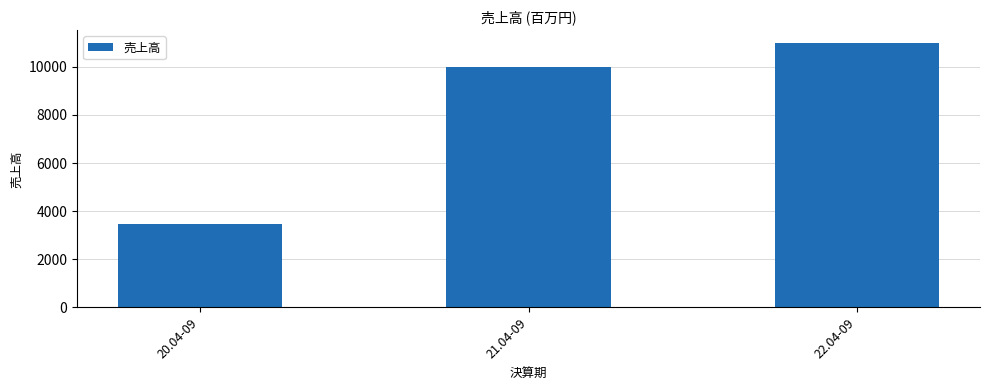

How many data points does each series have?

3